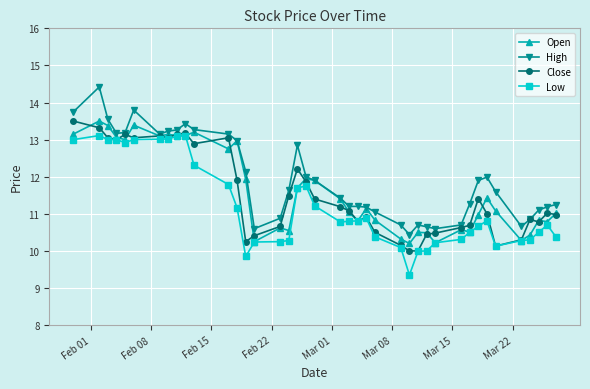

What is the highest value of the Close series?

13.5